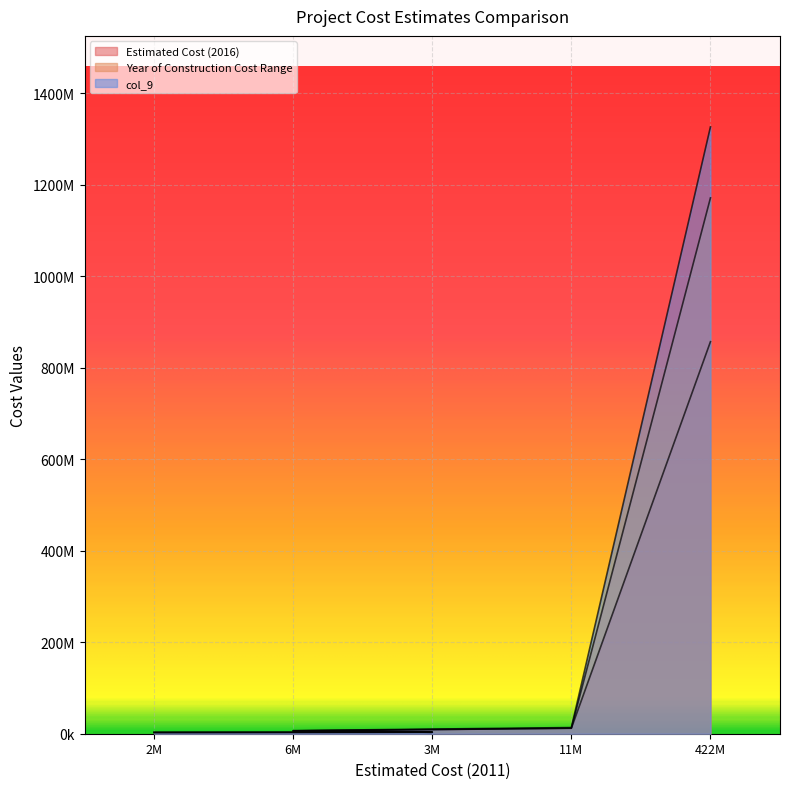

What value does the col_9 series have at 422M?

857113000.0